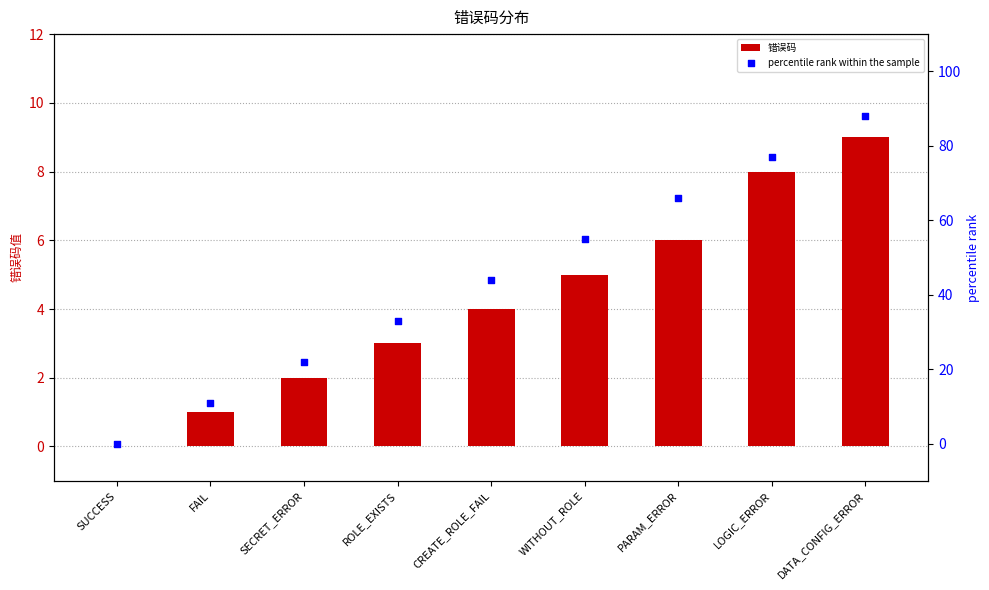

What is the total value across all series at SECRET_ERROR?

24